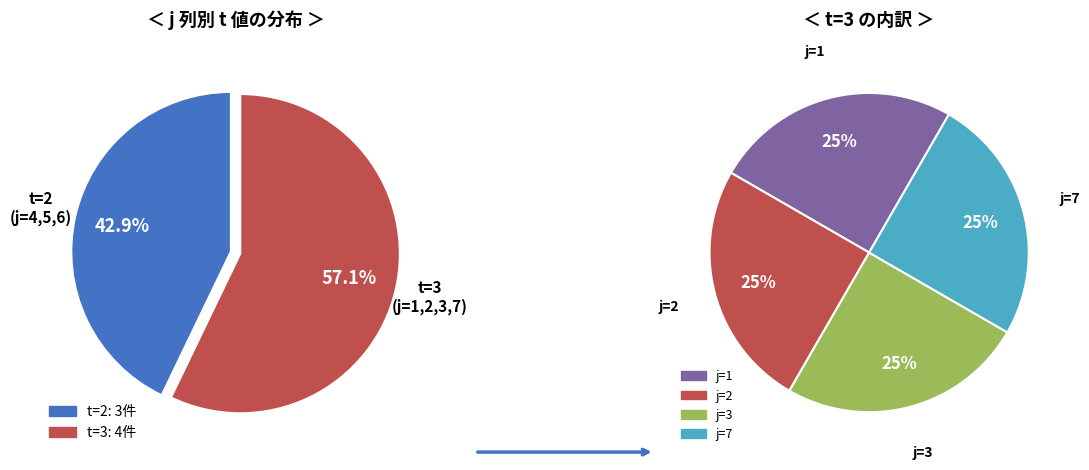

Do 3 and 7 together represent more than half of the pie?

No